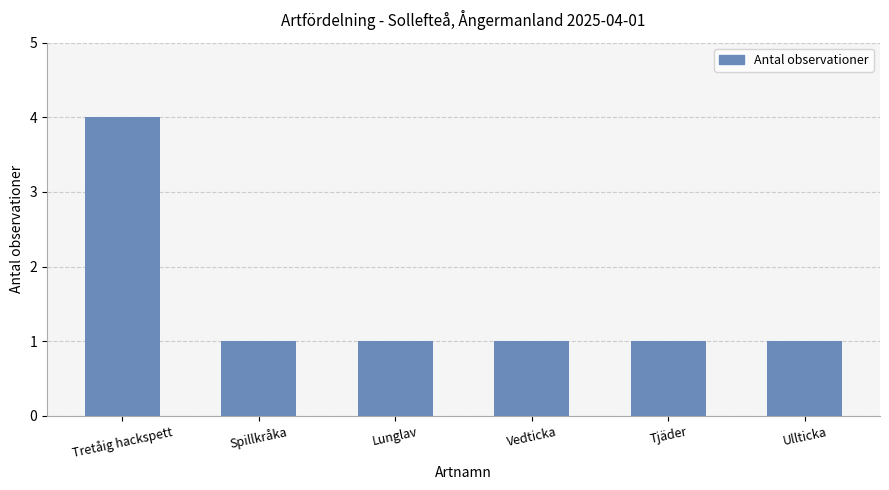

Does the chart contain any negative values?

No